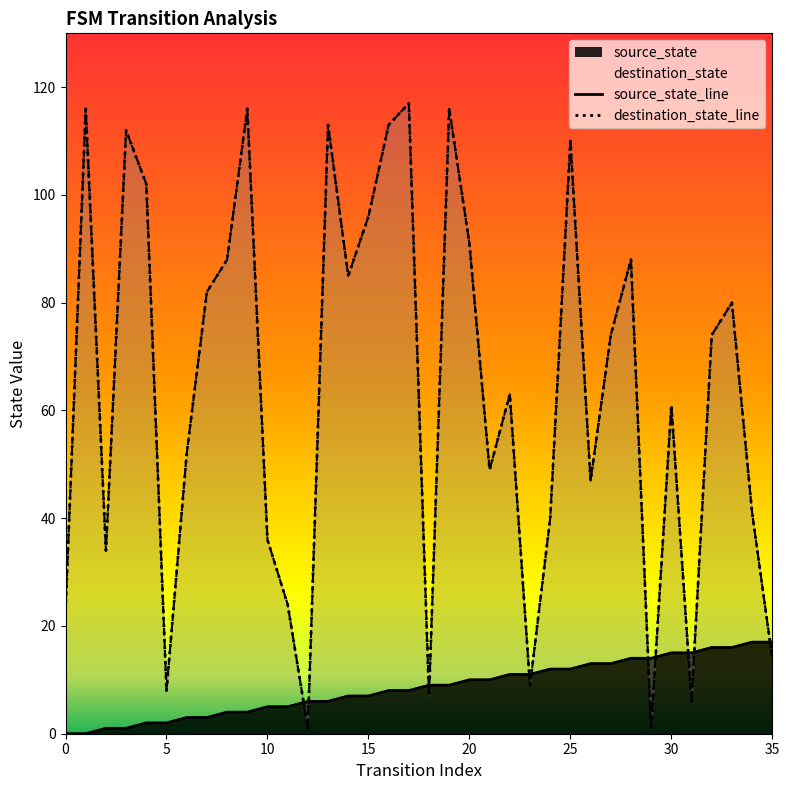

Which series ends up on top after the final intersection of source_state and destination_state?

source_state